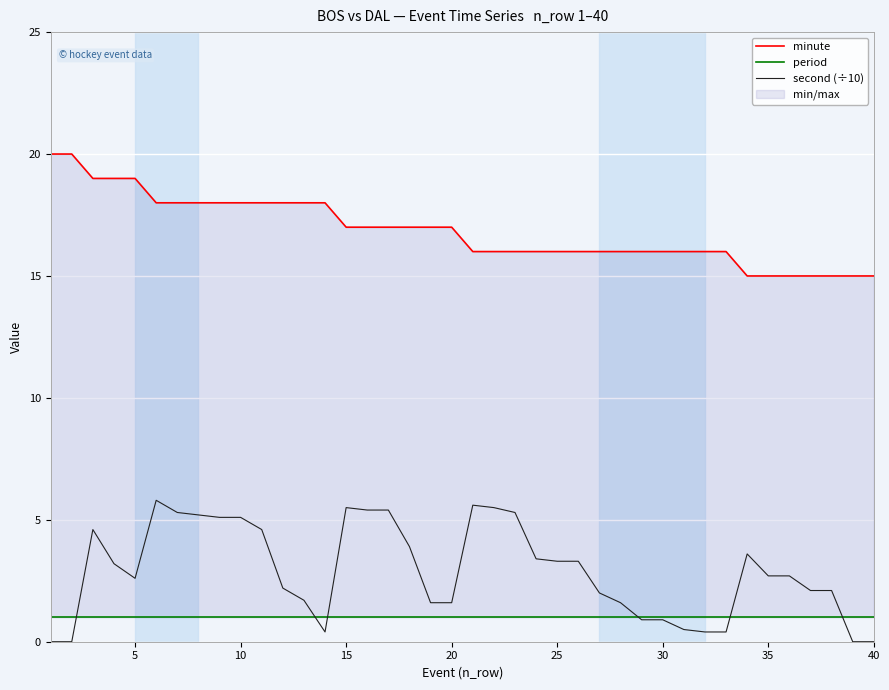

What is the approximate value of period at 35?

1.0